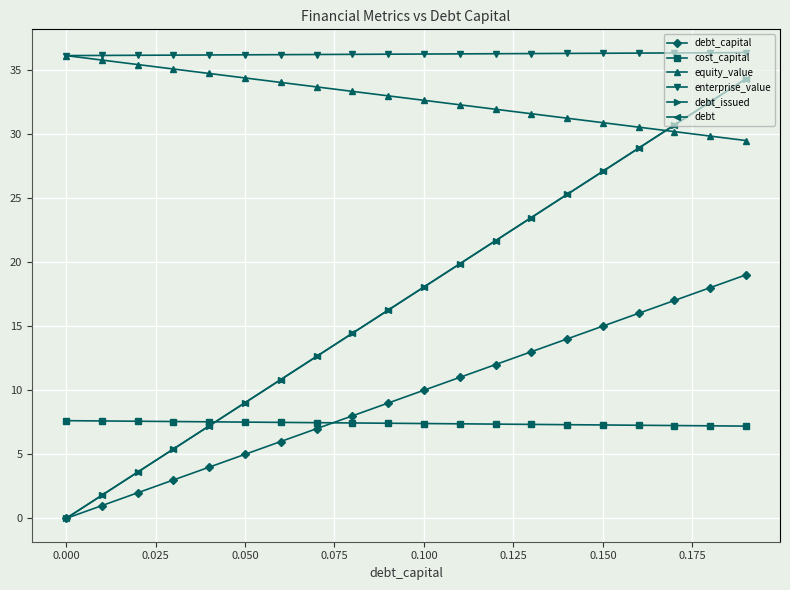

What is the lowest value of the equity_value series?

29.5